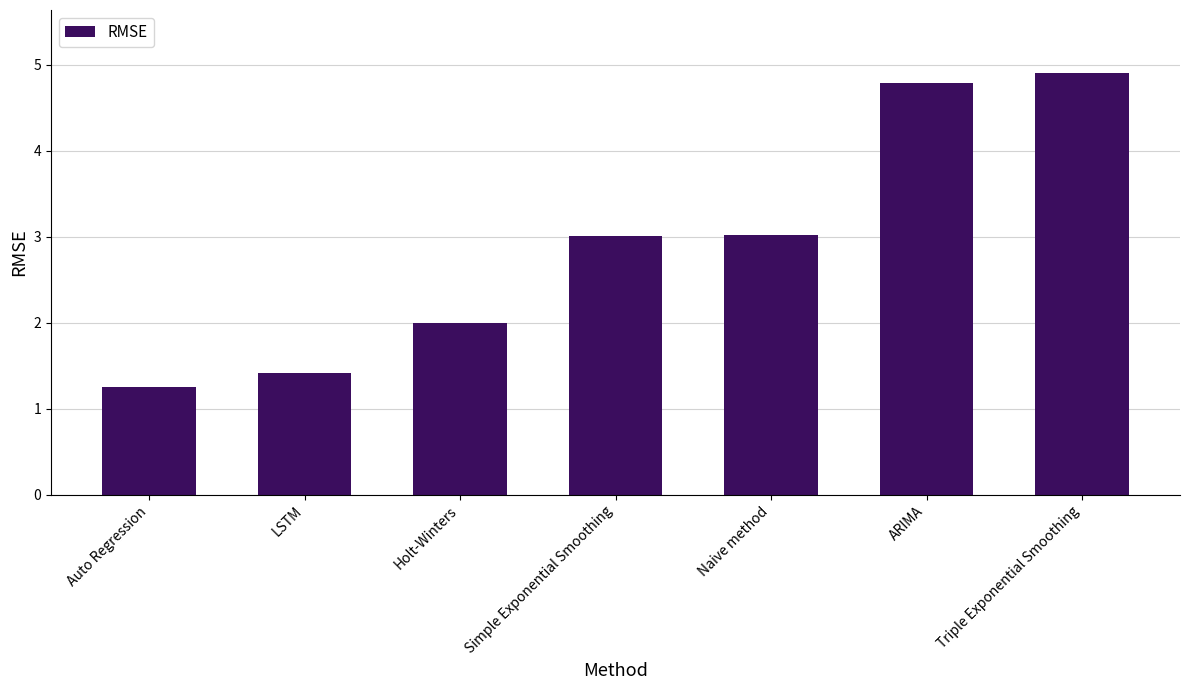

Reading left to right, transcribe all the data shown in this chart.

Auto Regression=1.2	LSTM=1.4	Holt-Winters=2.0	Simple Exponential Smoothing=3.0	Naive method=3.0	ARIMA=4.8	Triple Exponential Smoothing=4.9